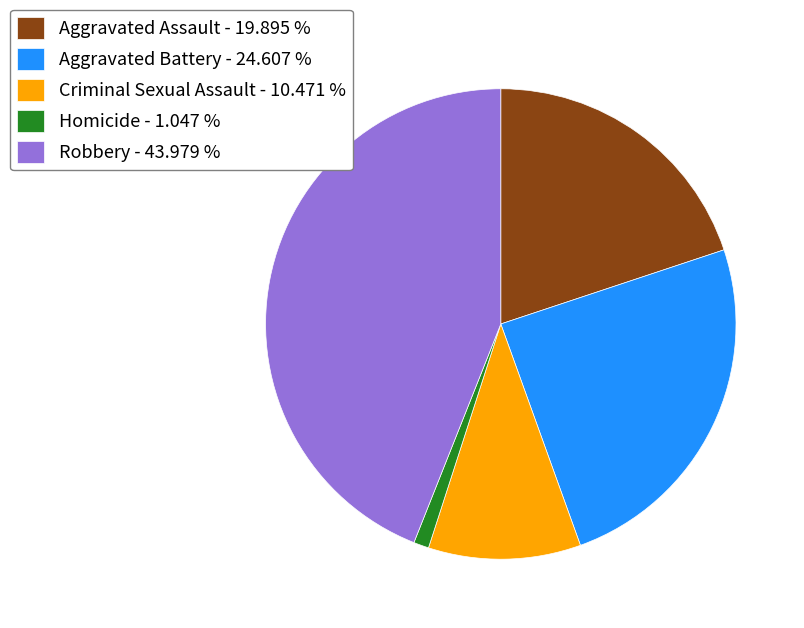

Which slice is the largest?

Robbery